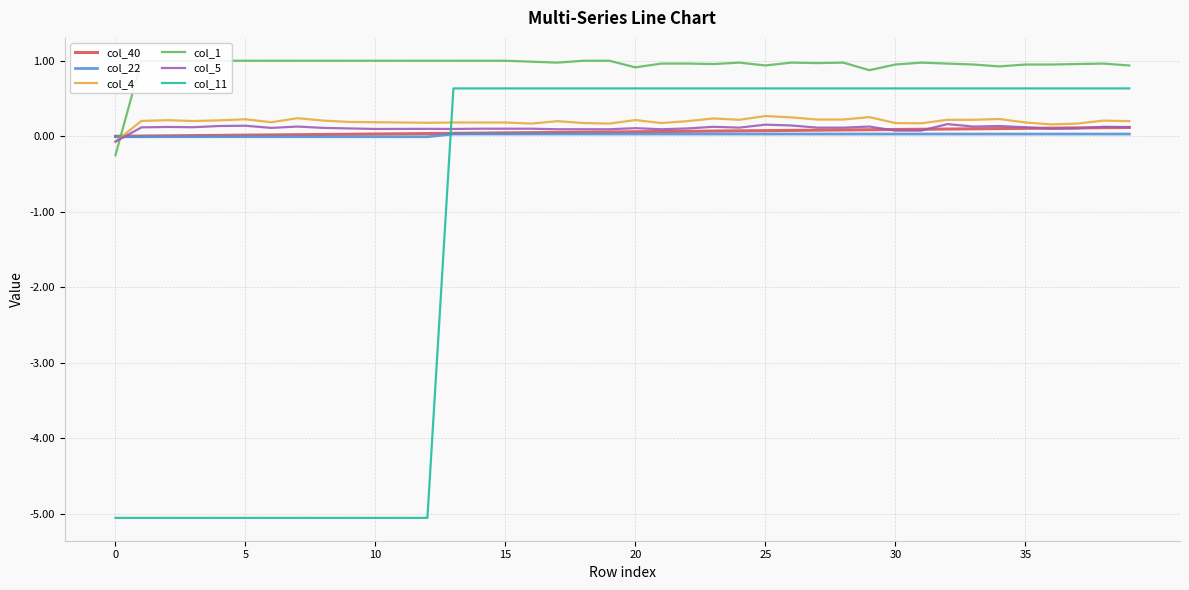

In col_5, how many points are lower than both neighbors (excluding endpoints)?

8